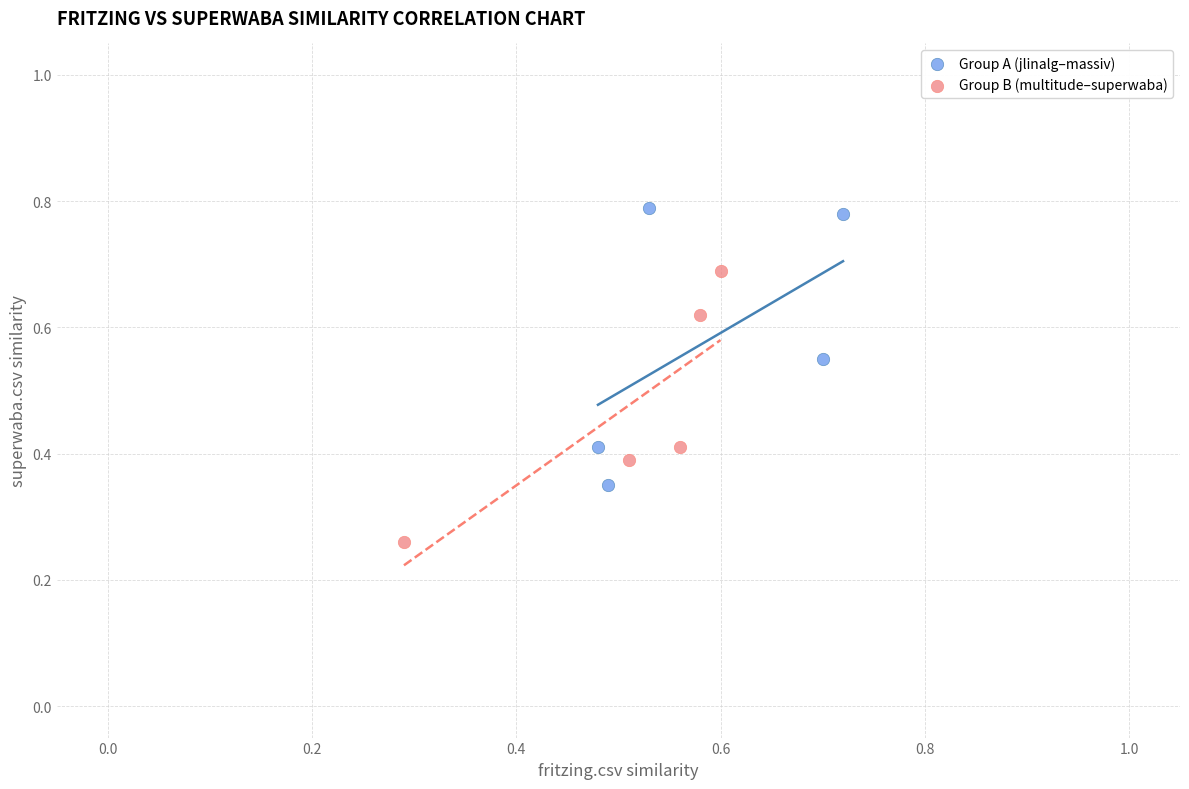

Which series has the largest Y range (max minus min)?

Group A (jlinalg–massiv)